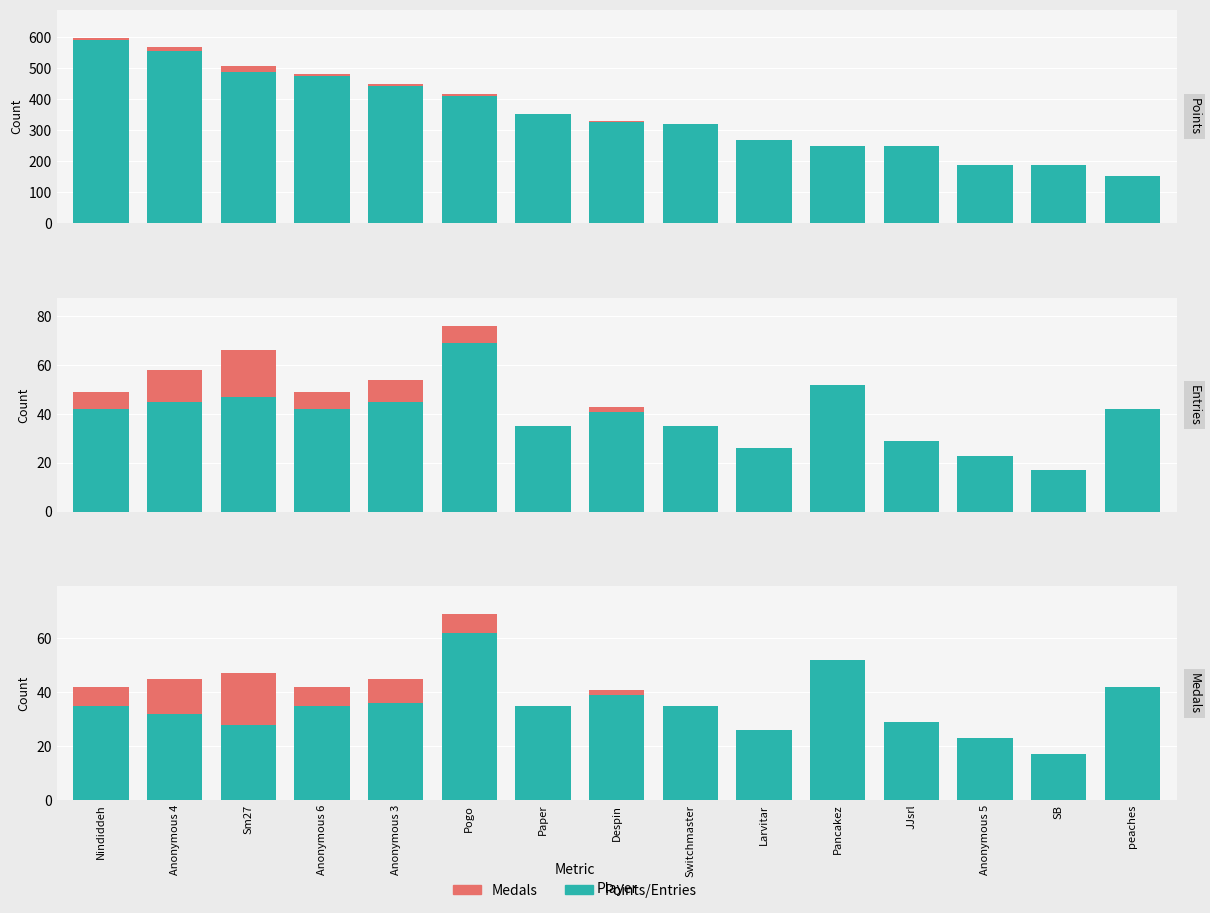

True or false: Points/Entries (teal) has a value of 8 at JJsrl.

False